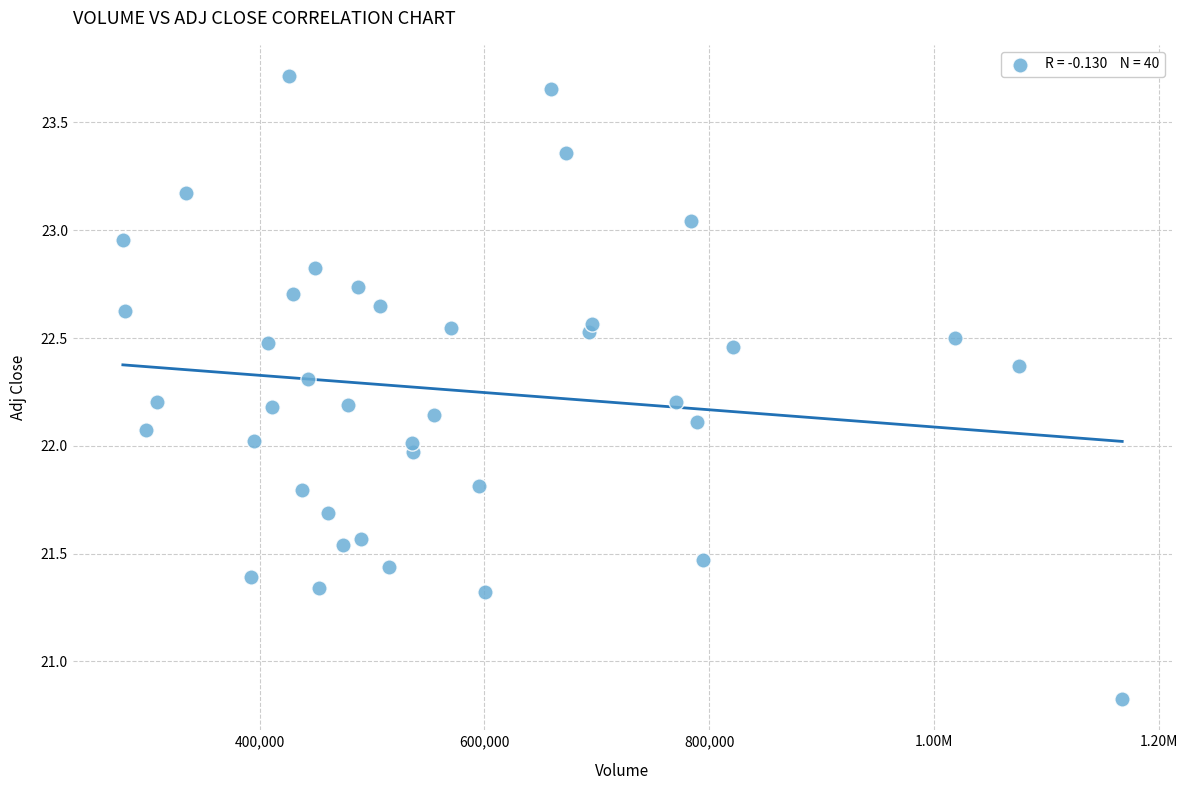

What is the range of Y values (max minus min)?

2.9